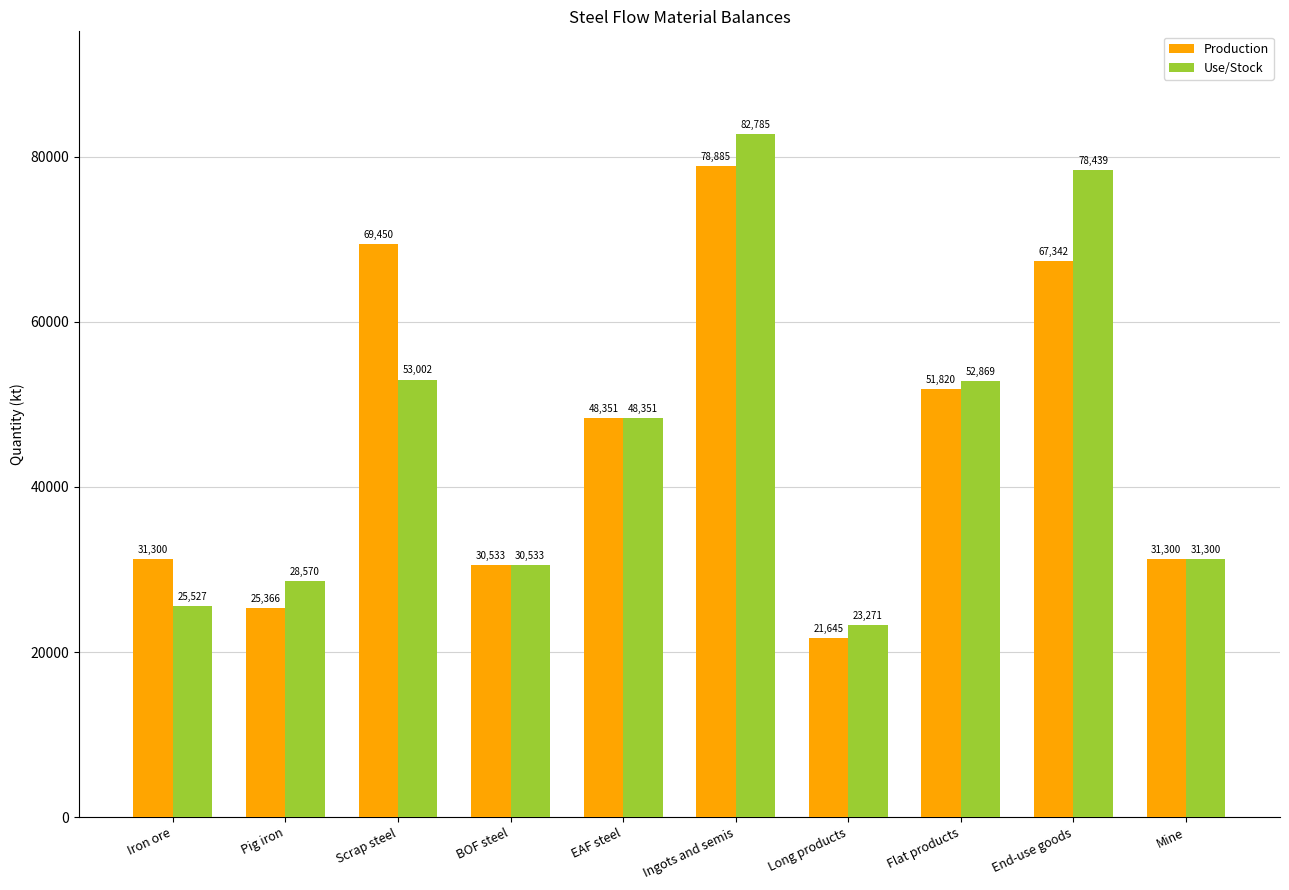

At which label is Production closest to 50265?

Flat products